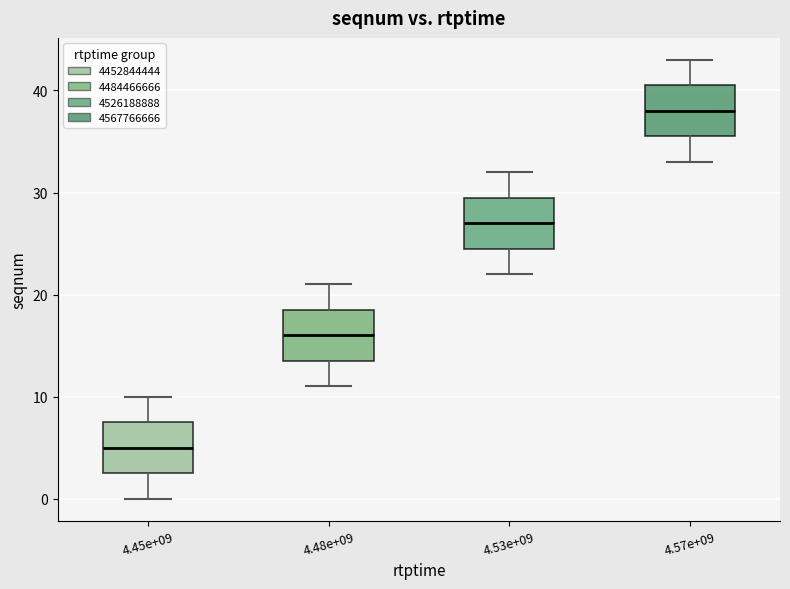

Where does the lower whisker of the box at x = 4.48e+09 end on the y-axis? The values are not printed on the chart, so give them approximately, as read against the axis.

11